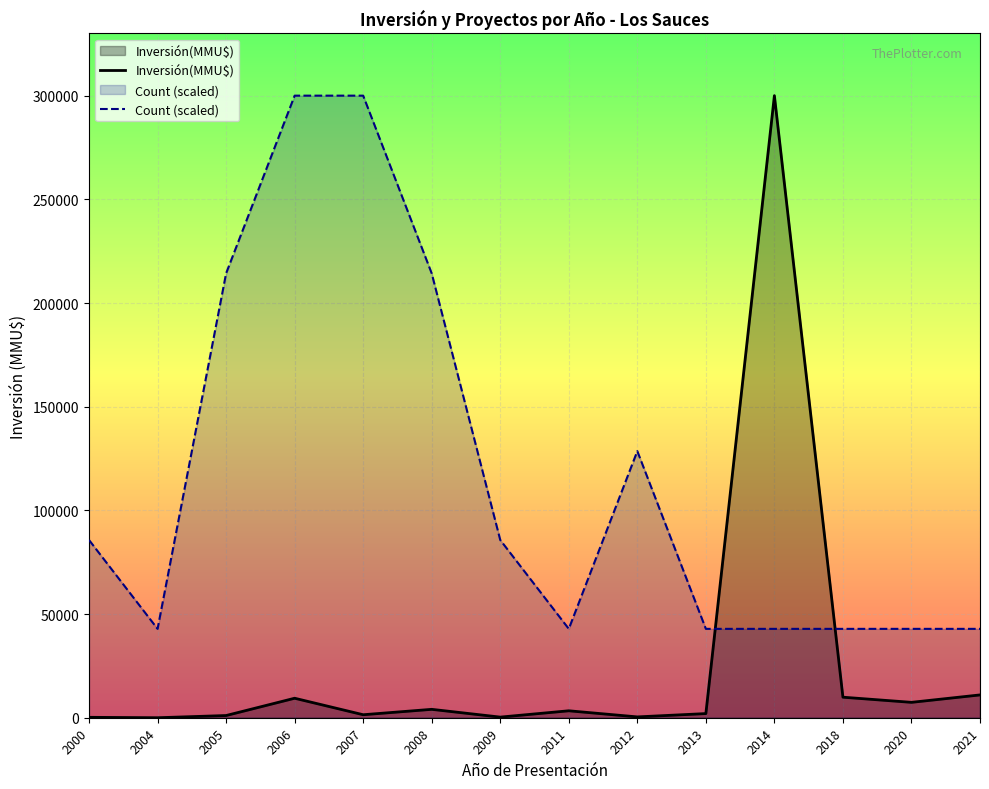

True or false: Count (scaled) has a value of 42857.1 at 2004.

True